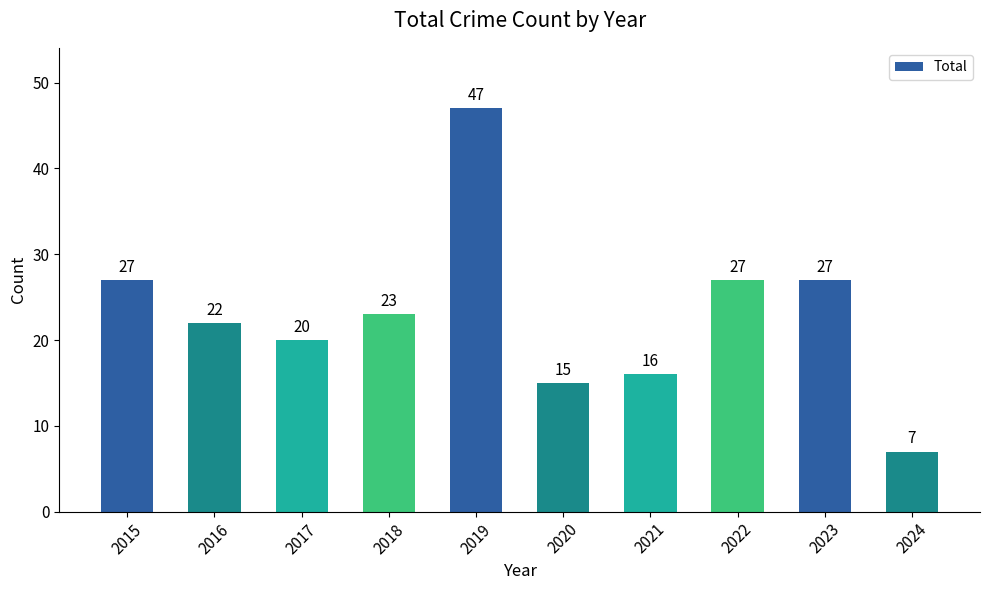

Between 2019 and 2018, which is larger?

2019